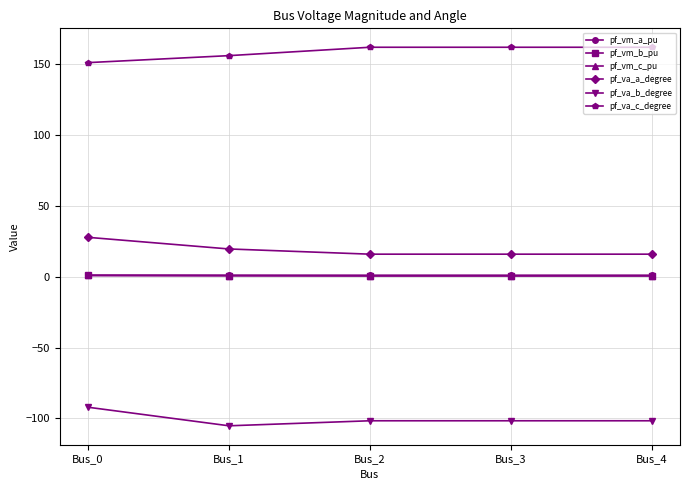

True or false: pf_vm_a_pu and pf_va_b_degree intersect in this chart.

False